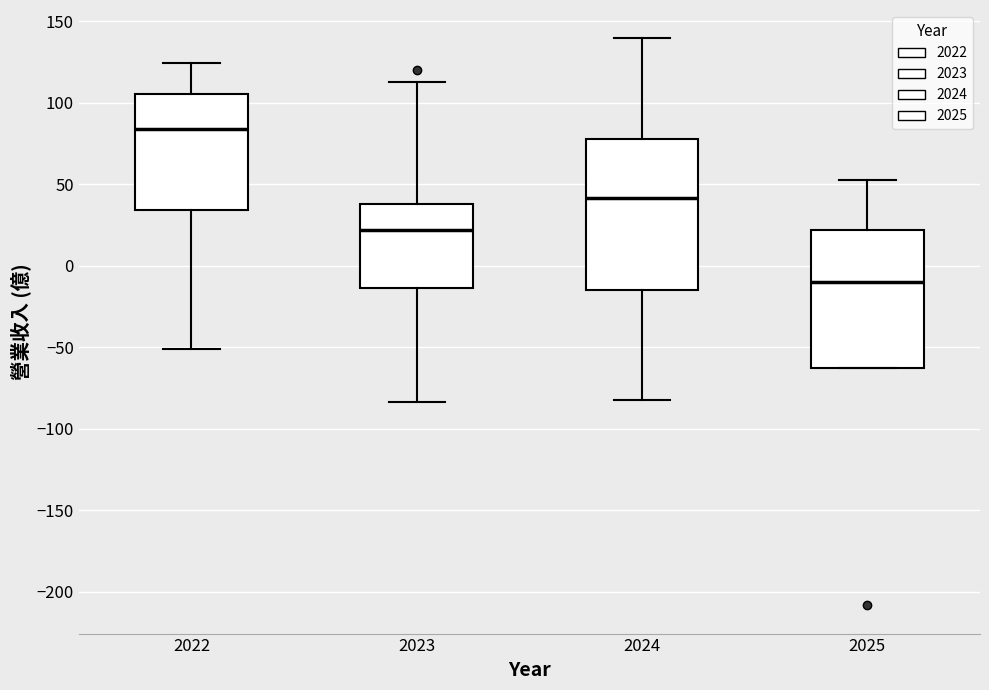

Which box has the lowest median line?

2025